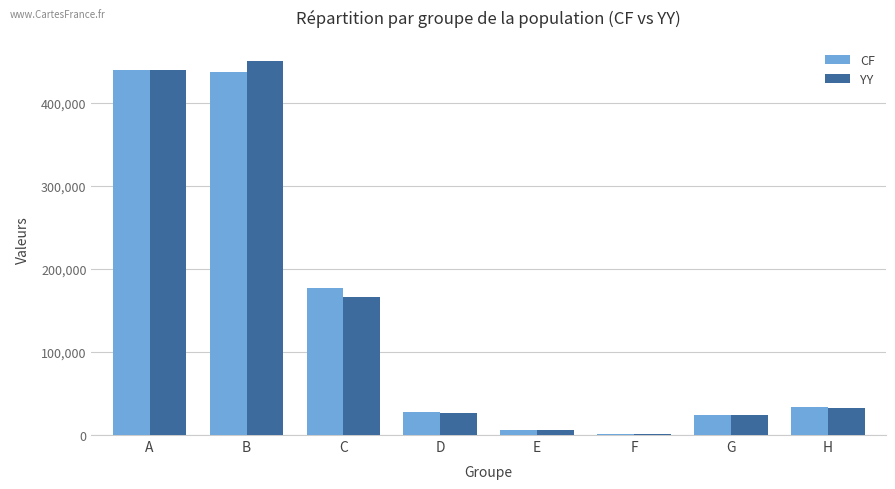

What are all the series names shown in the legend?

CF, YY